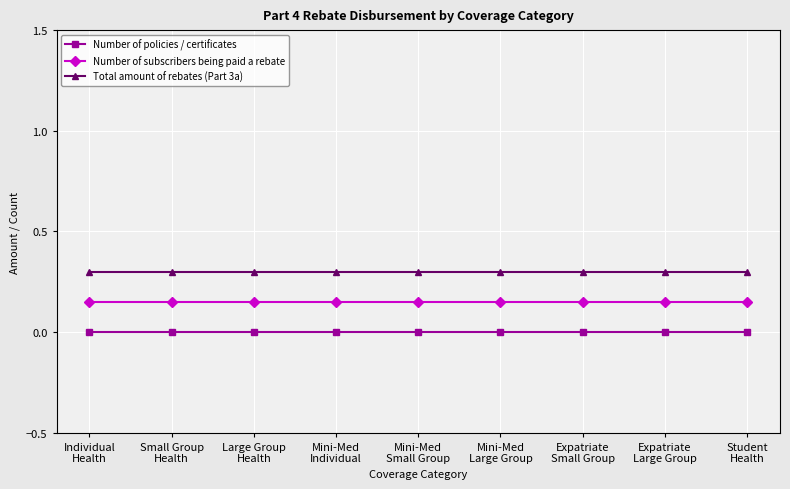

True or false: Number of policies / certificates and Total amount of rebates (Part 3a) cross at least once.

False